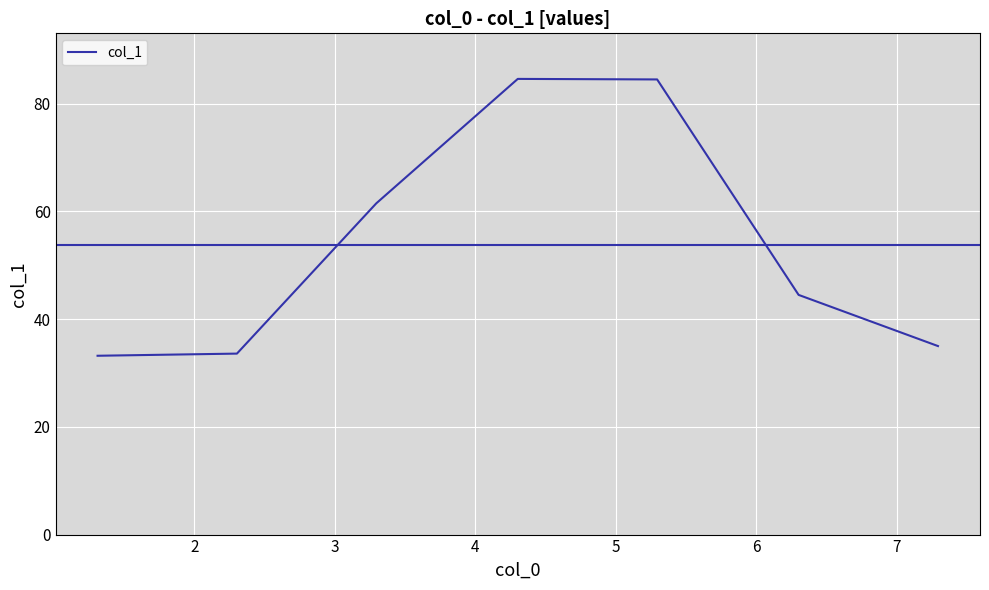

How many interior local peaks (higher than both neighbors) does the data have?

1